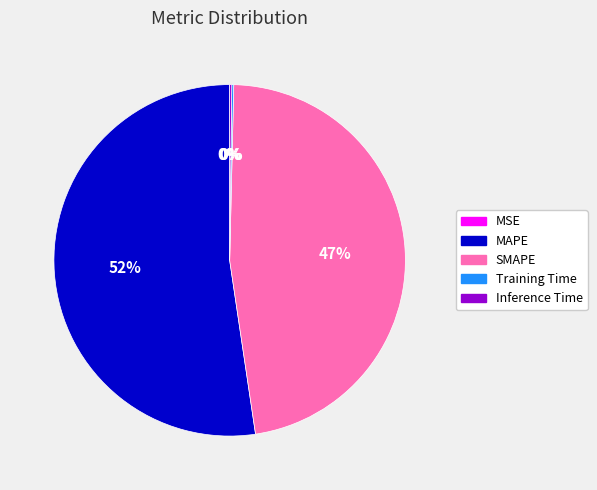

Between SMAPE and MAPE, which is larger?

MAPE